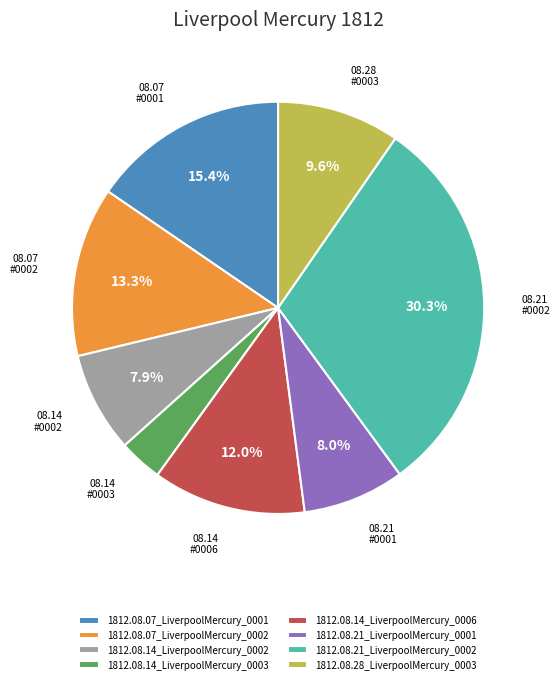

Count the number of slices in the pie.

8